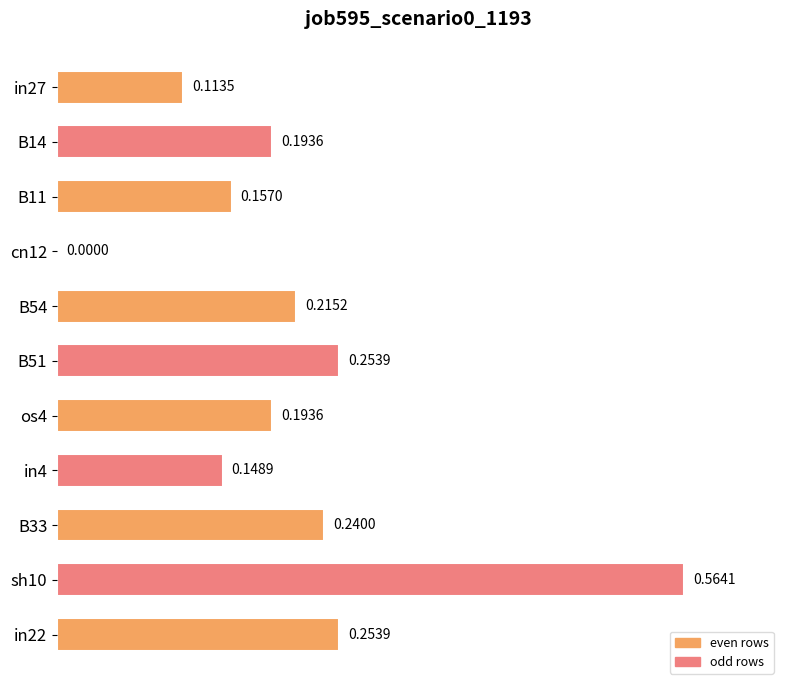

Are the bars horizontal?

Yes